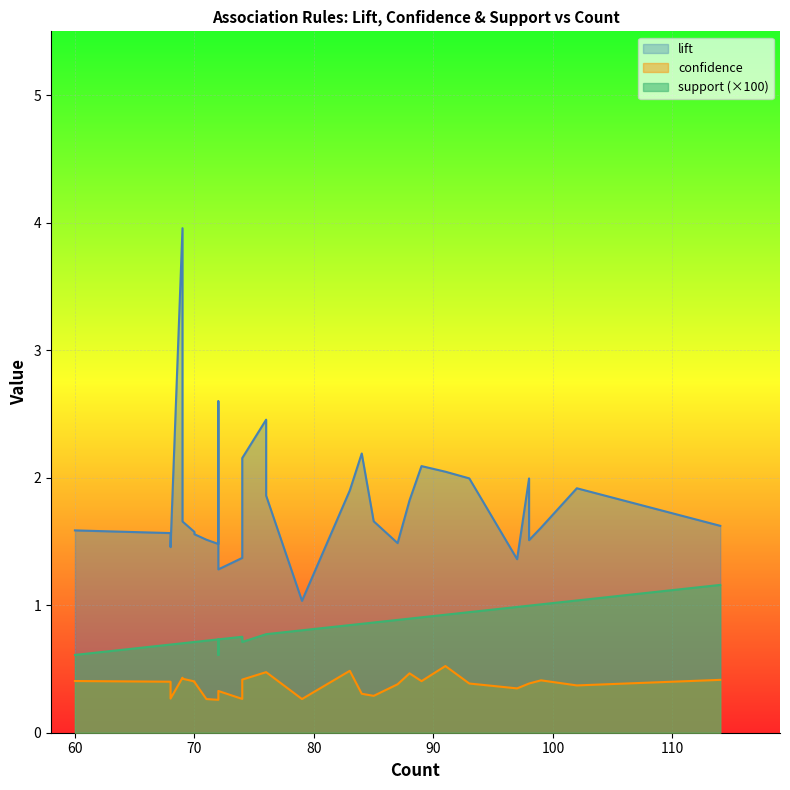

How many lines are shown in the chart?

3